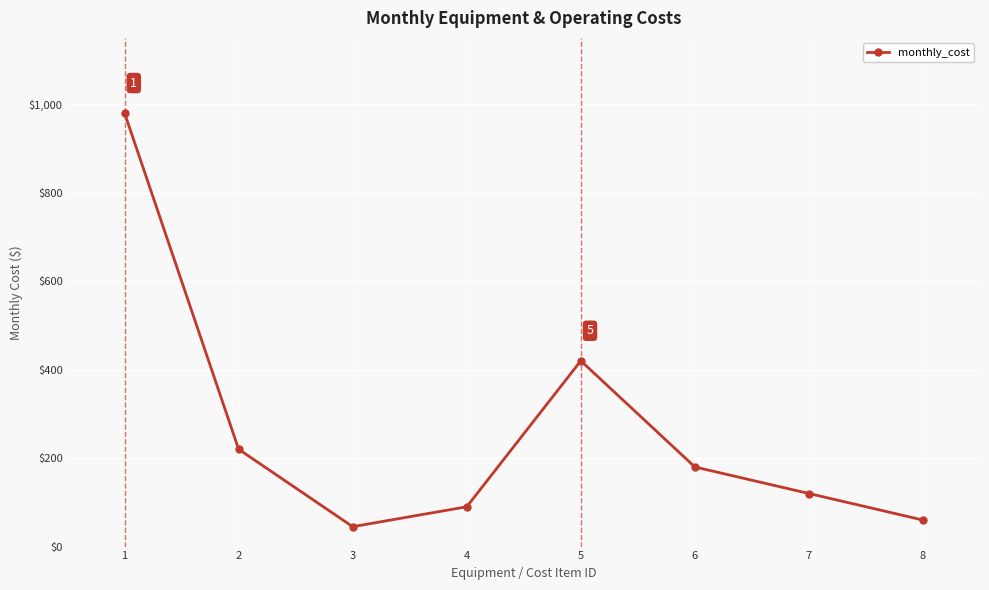

Rank the categories by value from lowest to highest.

3, 8, 4, 7, 6, 2, 5, 1